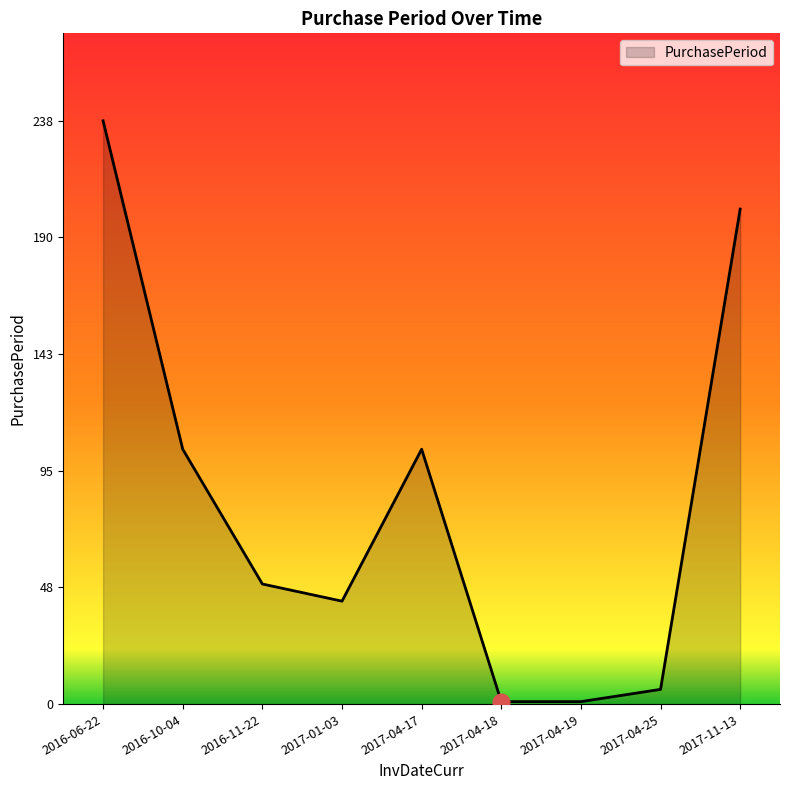

Which has a higher value, 2017-04-17 or 2017-04-18?

2017-04-17